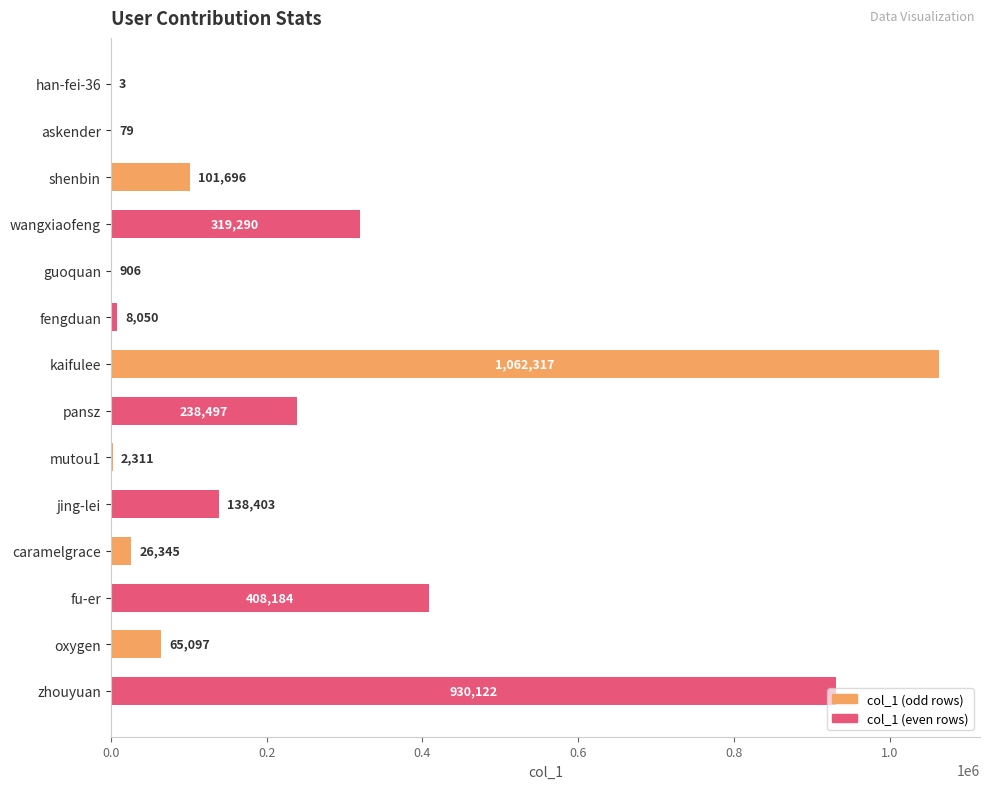

What is the greatest value displayed?

1062317